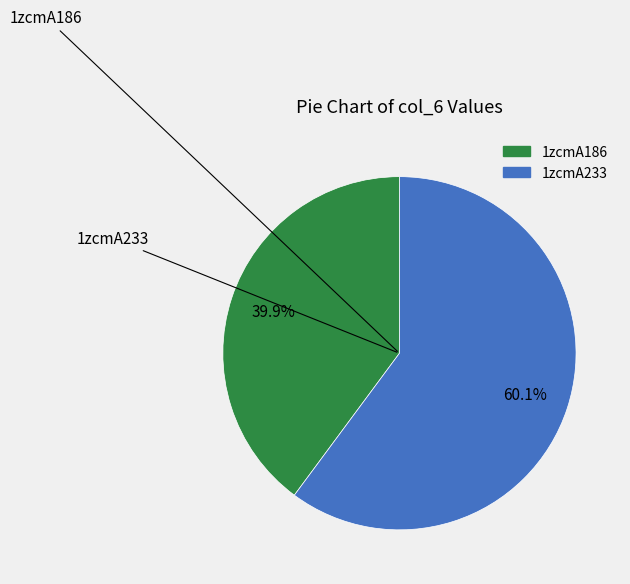

What percentage is the 1zcmA186 slice, to the nearest percent?

40%